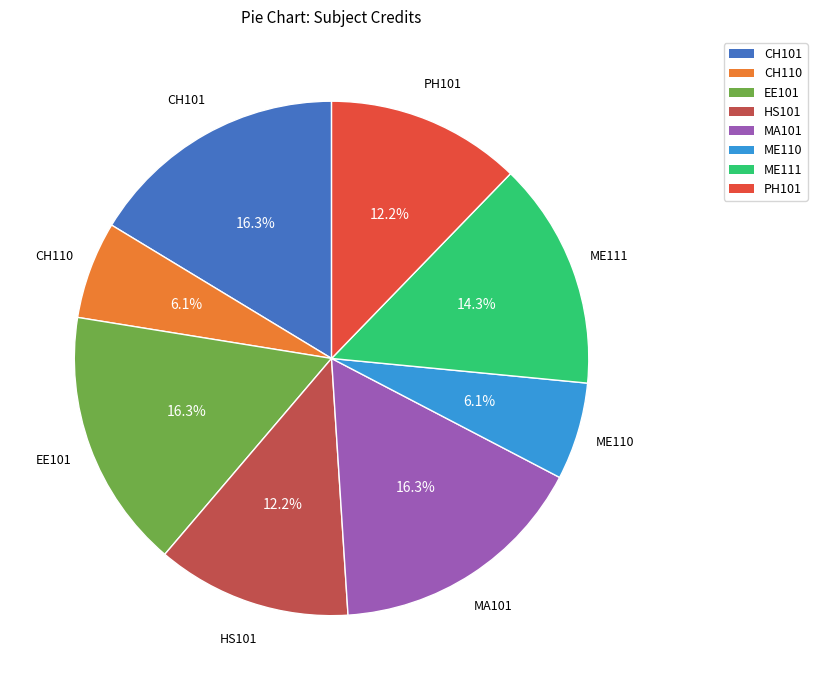

True or false: ME111 accounts for 14% of the total.

True